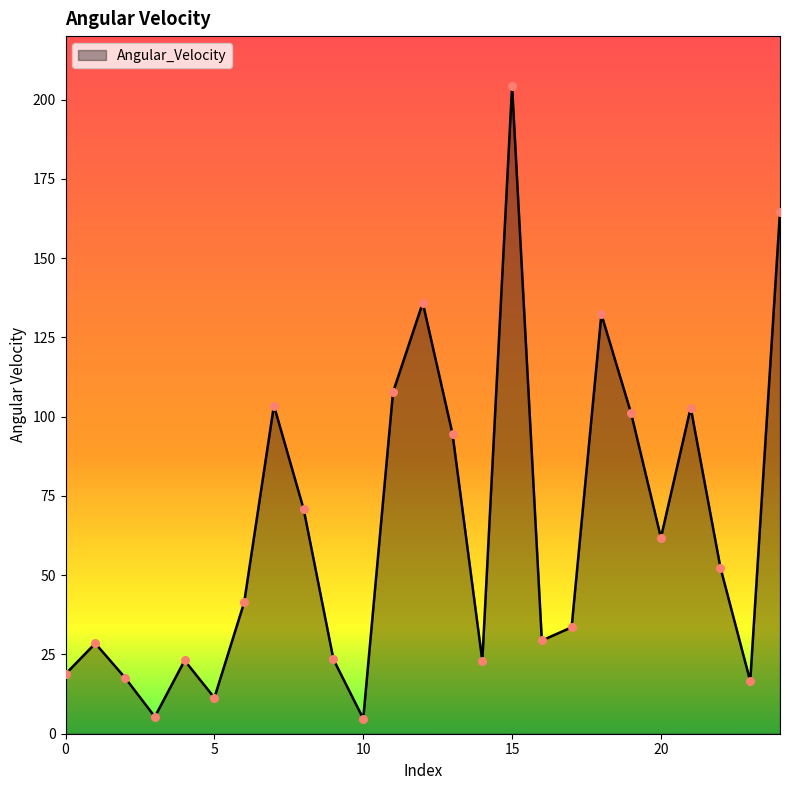

What is the difference between the maximum and minimum values?

199.5